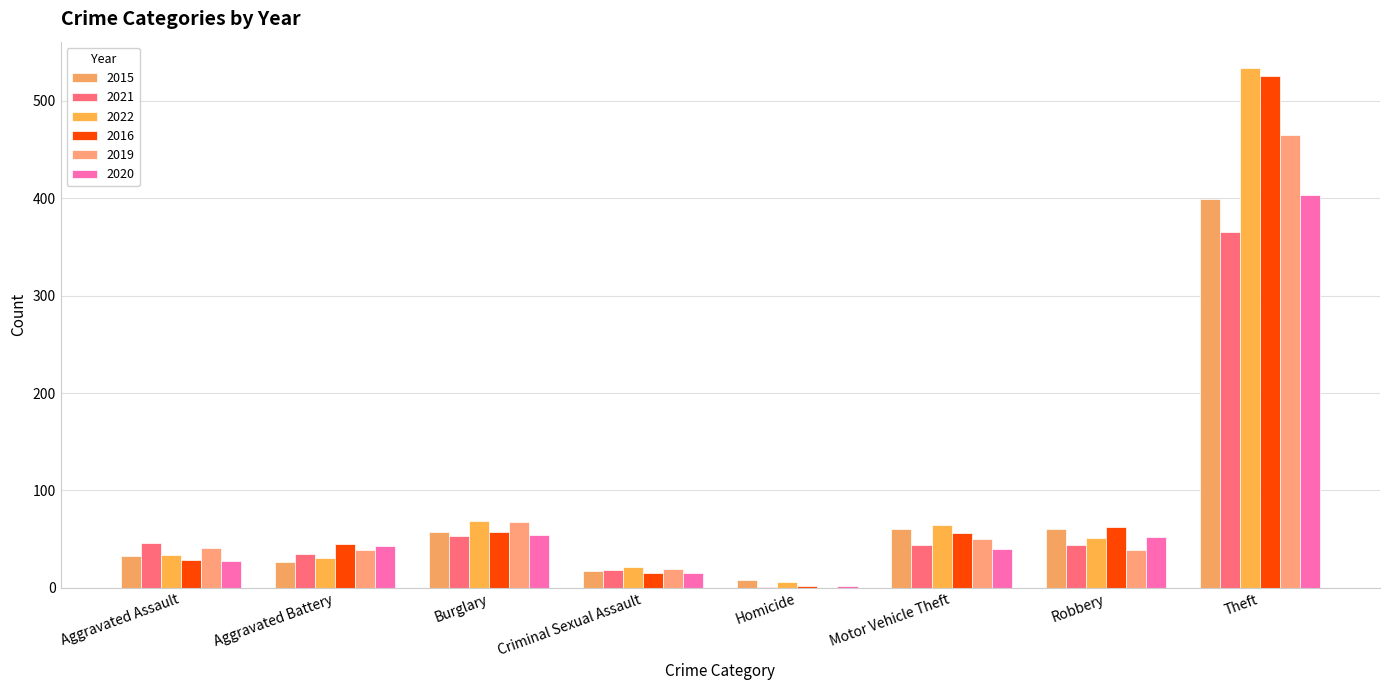

At which category is the sum across all series the highest?

Theft